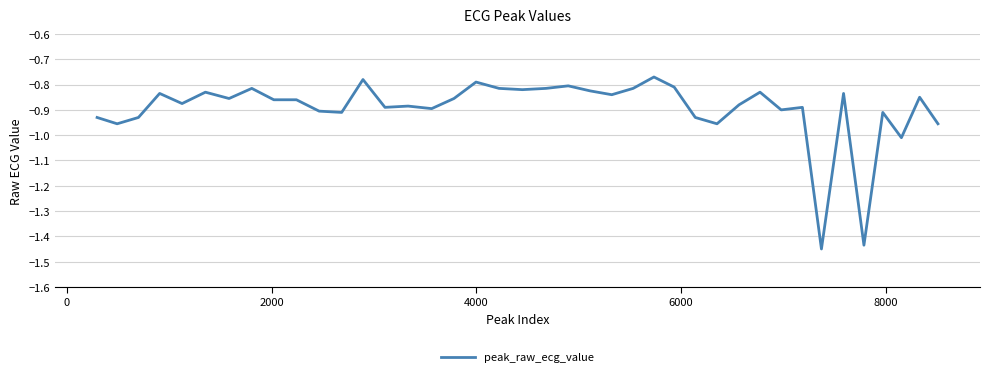

Is this an area chart (filled region under the line)?

No